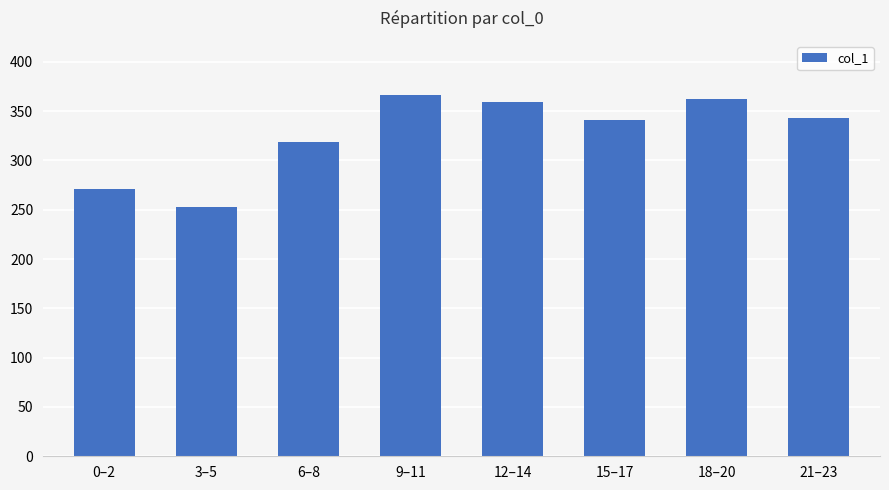

Between 18–20 and 6–8, which is larger?

18–20